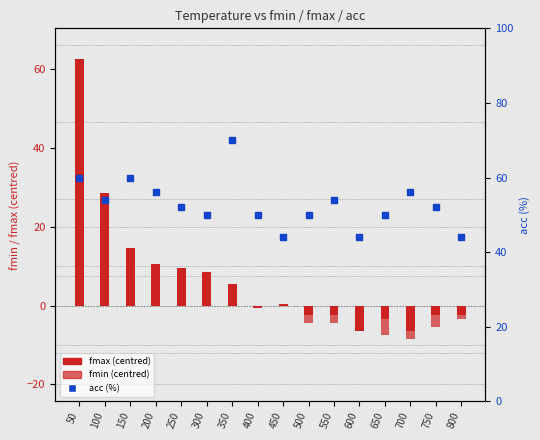

Which series contains the lowest Y value?

fmin (centred)